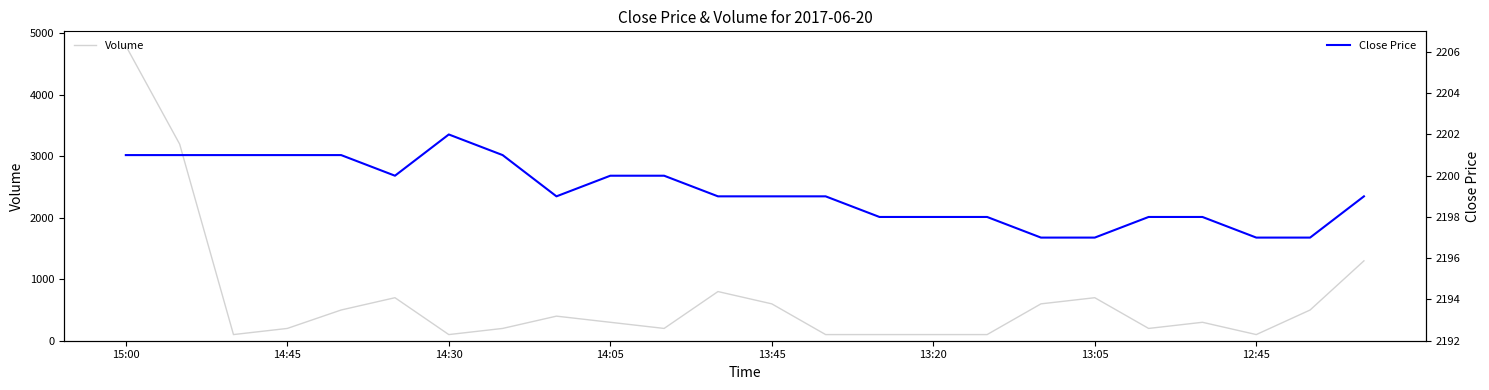

How many interior local peaks does the Close Price series have?

1